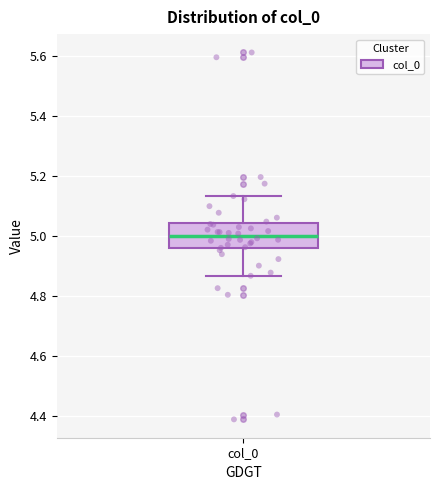

Where does the upper whisker of the box for col_0 end on the y-axis? The values are not printed on the chart, so give them approximately, as read against the axis.

5.14